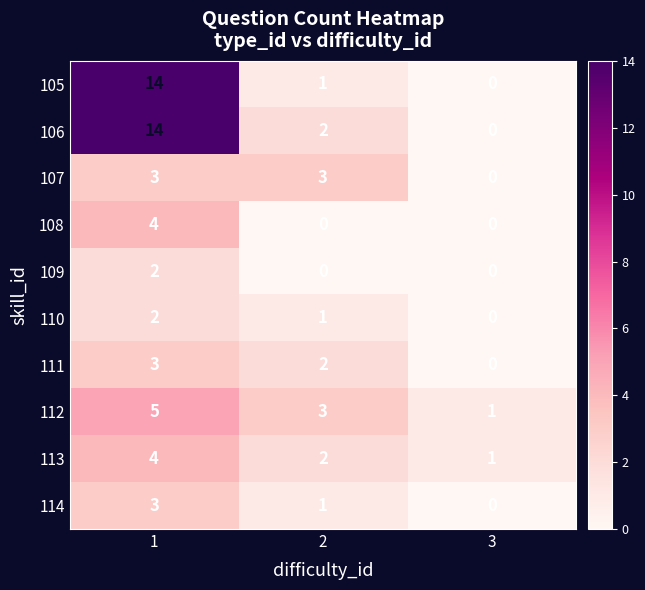

Which series changed the most between 1 and 2?

105